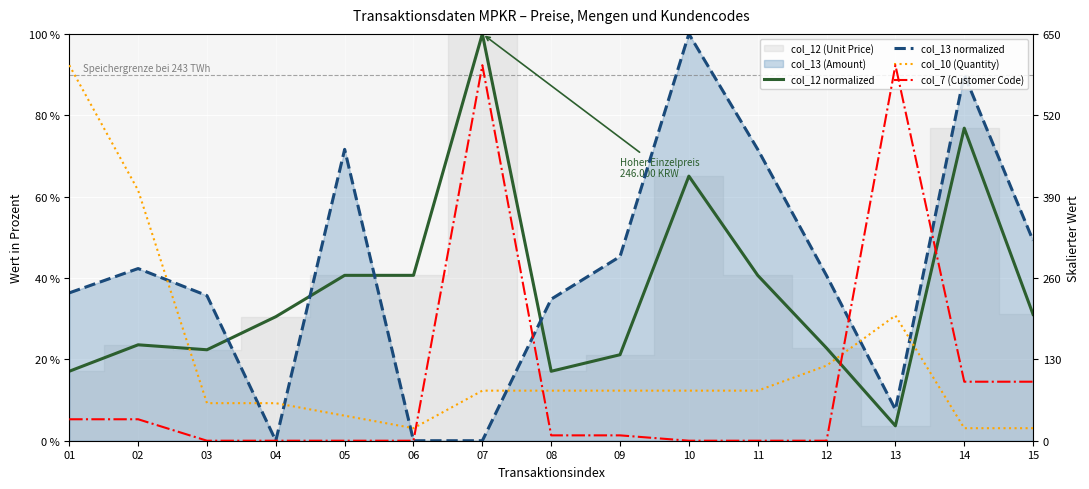

Rank the categories by col_7 (Customer Code) value from lowest to highest.

03, 04, 05, 06, 10, 11, 12, 08, 09, 01, 02, 14, 15, 07, 13